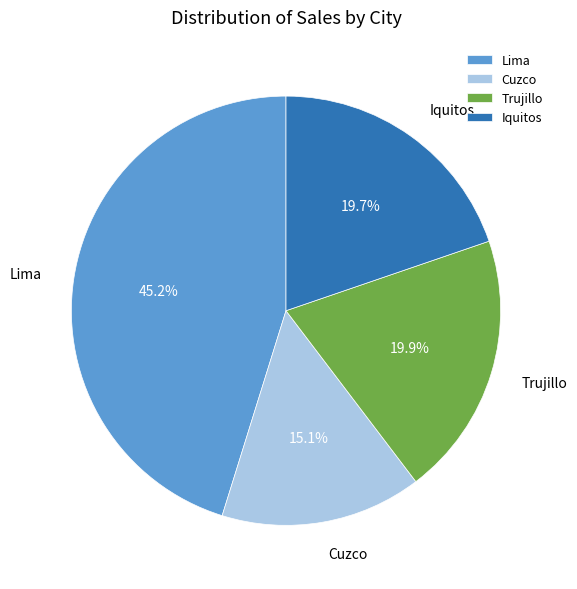

Do Cuzco and Lima together represent more than half of the pie?

Yes